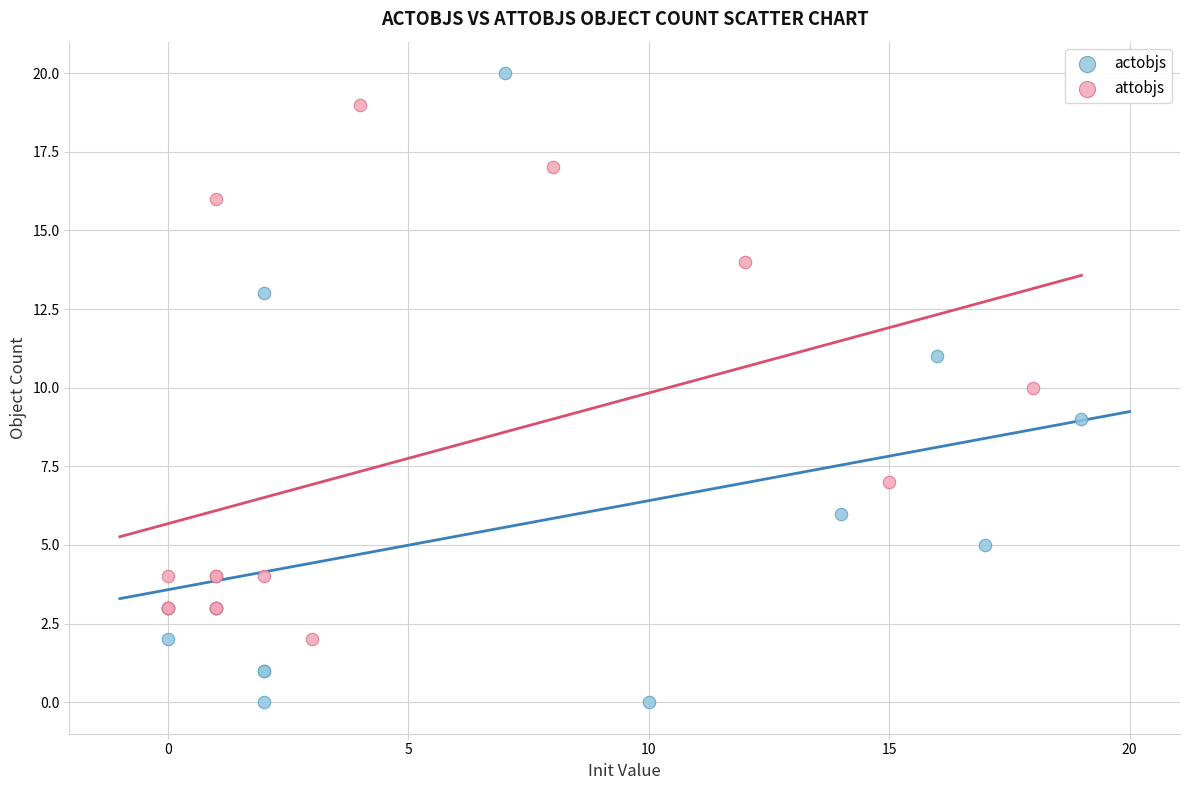

Which series has the widest spread of Y values?

actobjs